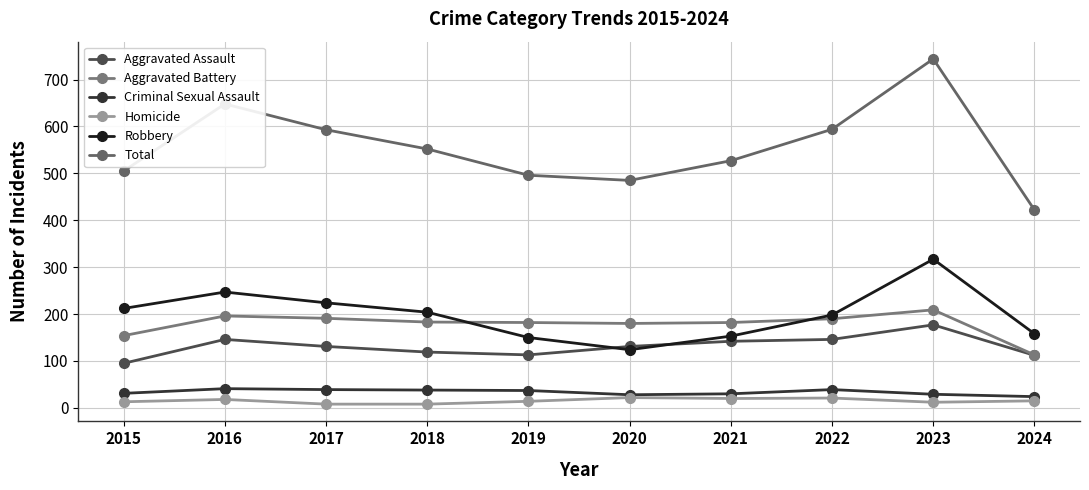

List the series in order of their peak value, lowest first.

Homicide, Criminal Sexual Assault, Aggravated Assault, Aggravated Battery, Robbery, Total